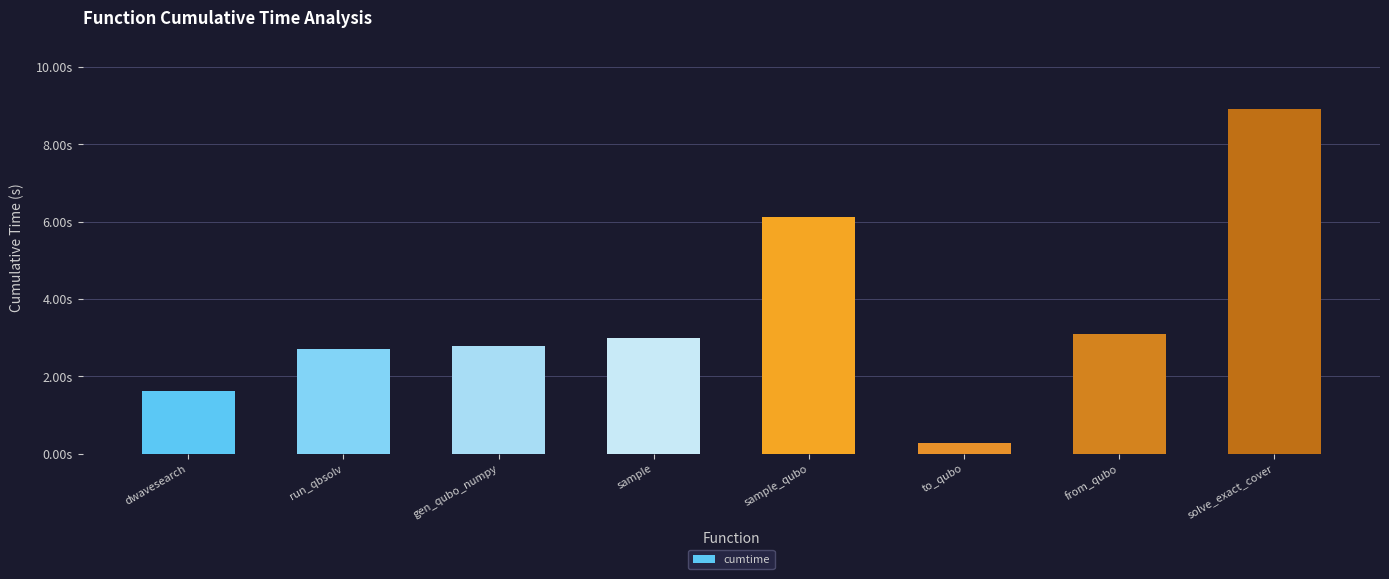

What is the smallest value displayed?

0.3